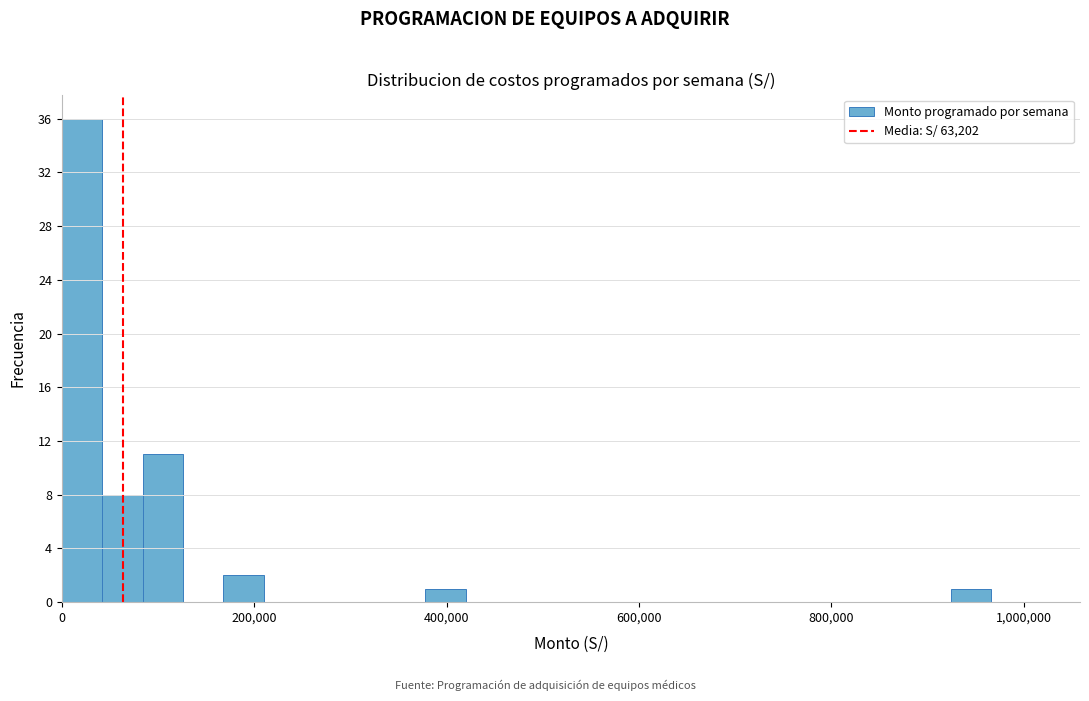

Read against the x-axis, roughly where is the centre of the tallest bar?

20000